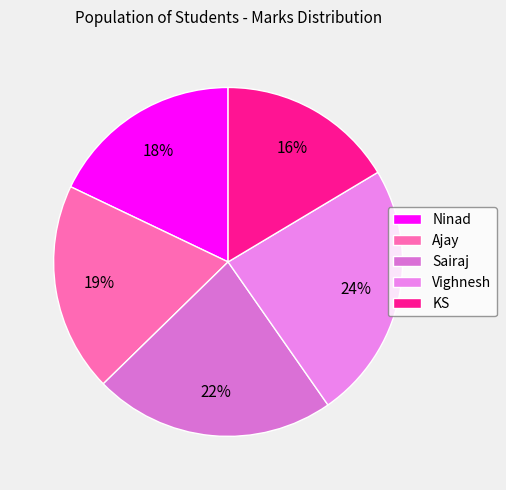

To the nearest percent, what portion does Ajay represent?

19%